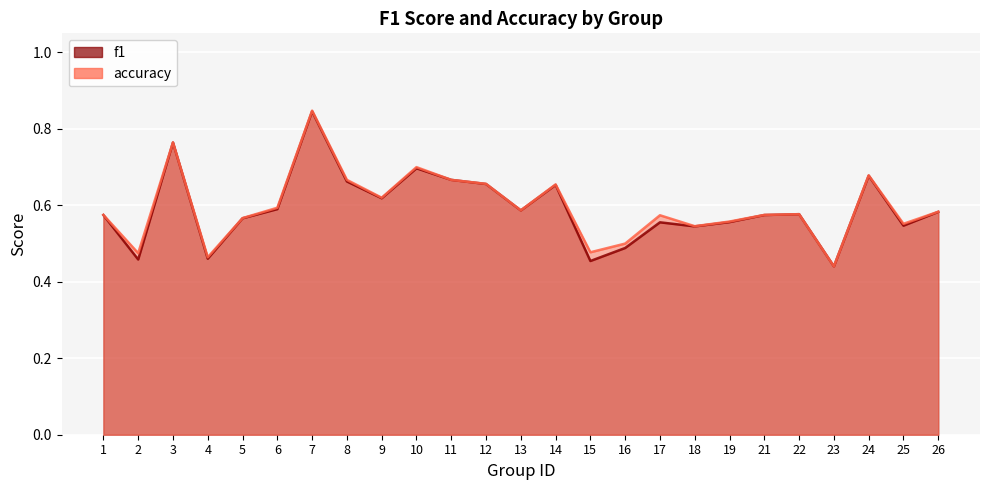

What is the minimum value shown in the chart?

0.4